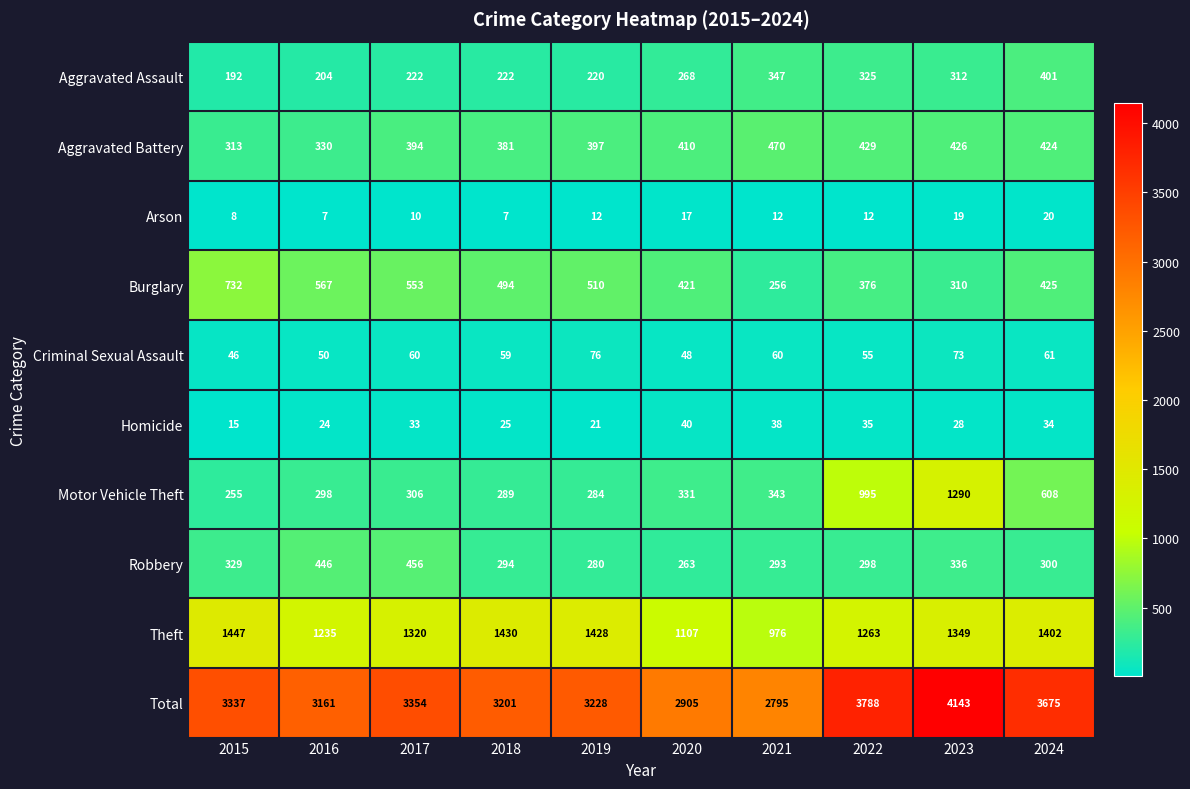

List the series in order of their peak value, lowest first.

Arson, Homicide, Criminal Sexual Assault, Aggravated Assault, Robbery, Aggravated Battery, Burglary, Motor Vehicle Theft, Theft, Total